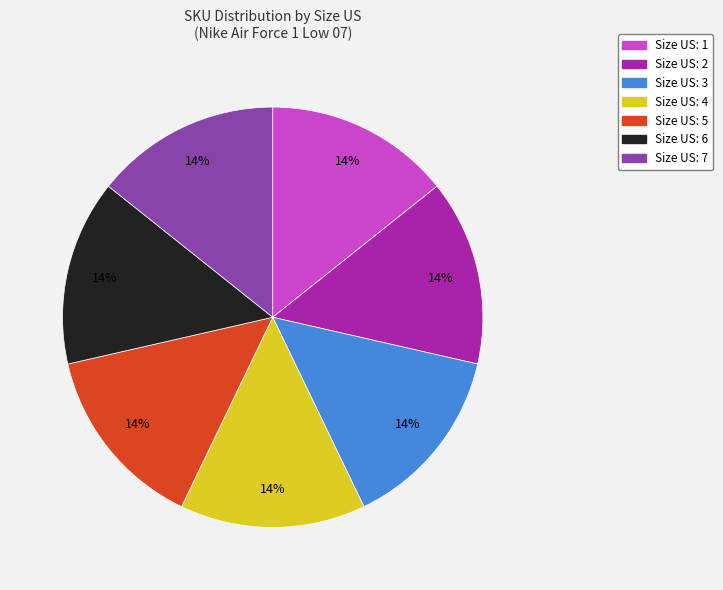

Is there a majority slice in this chart?

No